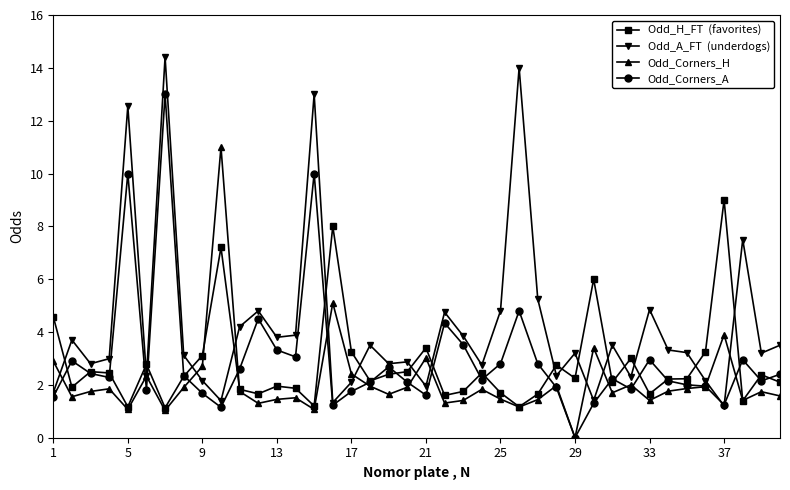

What is the spread (max minus min) of values at 17?

1.5